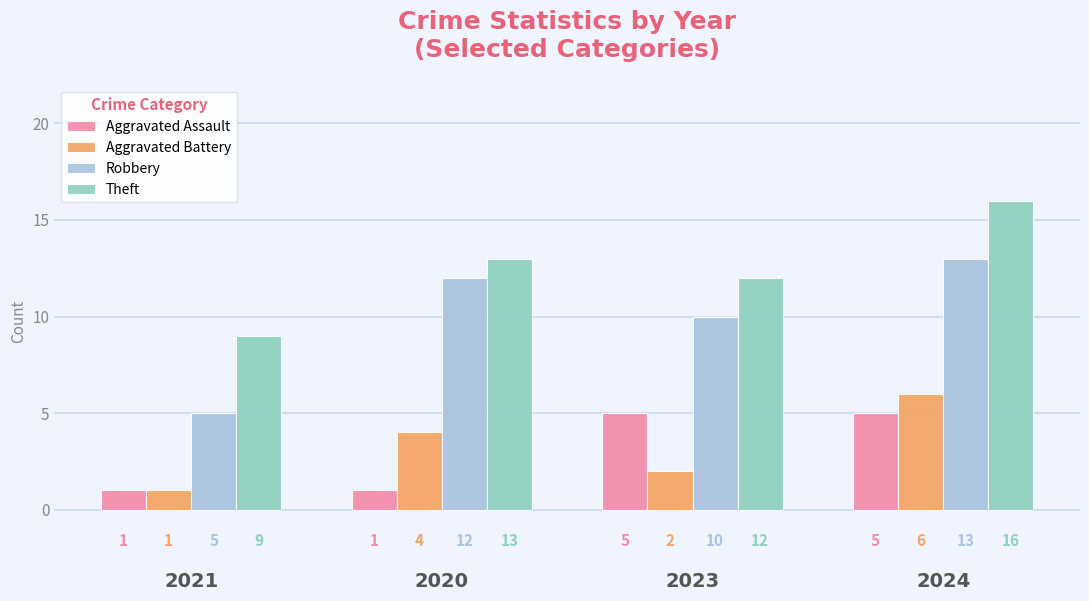

What position from the left is 2023?

3